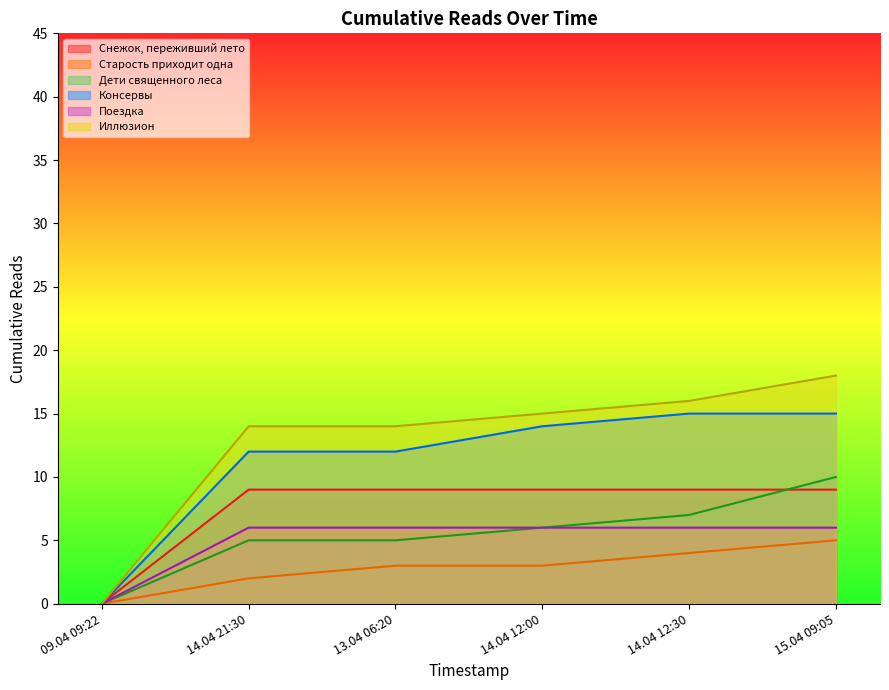

Is the value of Консервы at 15.04 09:05 greater than the value of Старость приходит одна at 14.04 12:30?

Yes